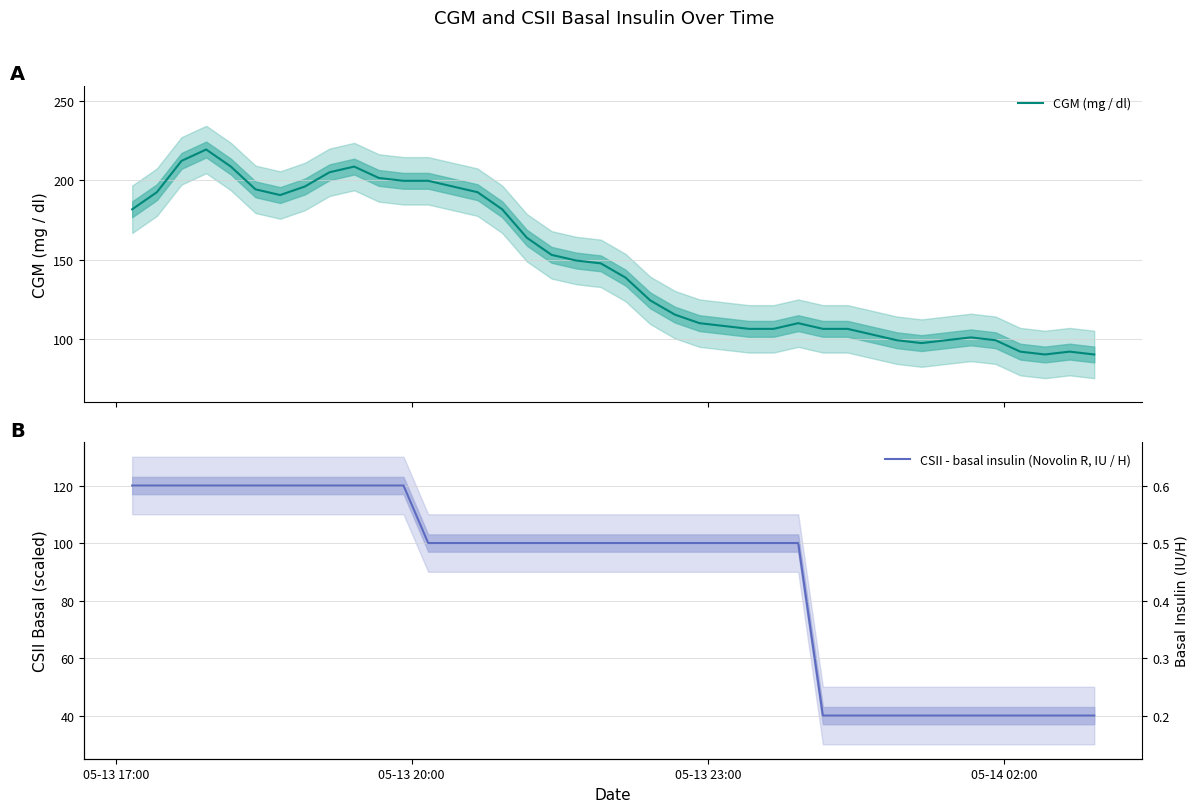

At how many categories does at least one series exceed 151?

18